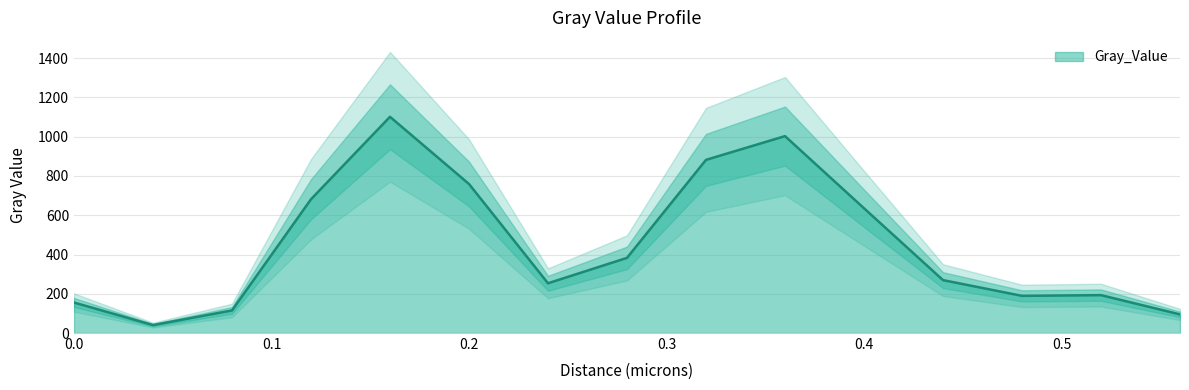

True or false: the data has more than 0 interior local peaks.

True